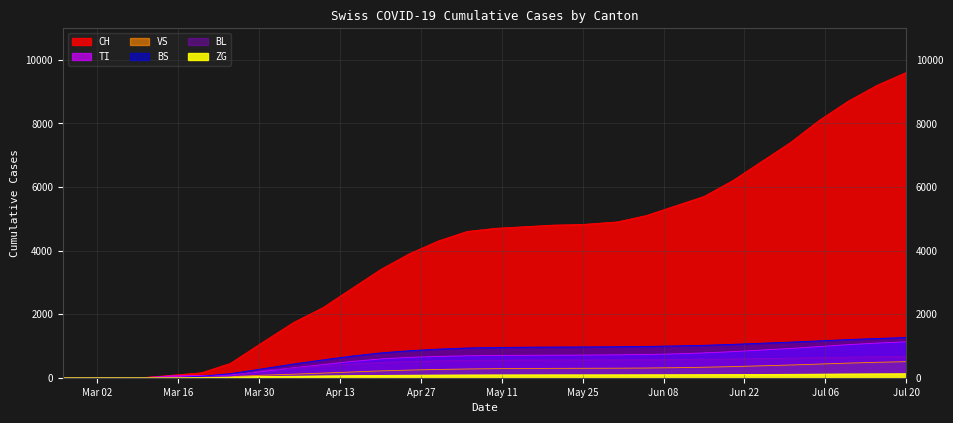

The BL series shows 726 at 2020-04-30. True or false?

False